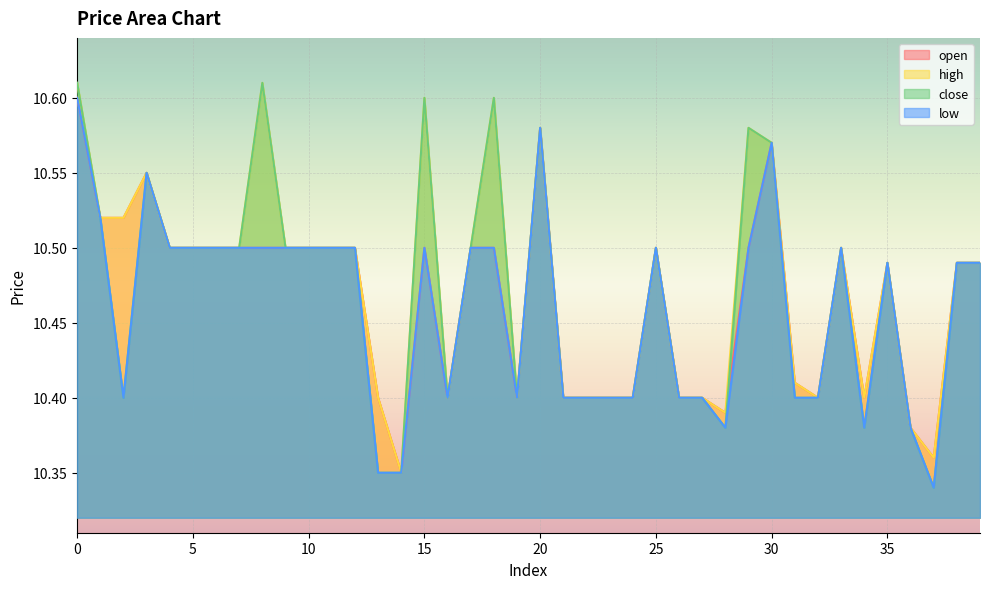

True or false: high and open cross at least once.

False